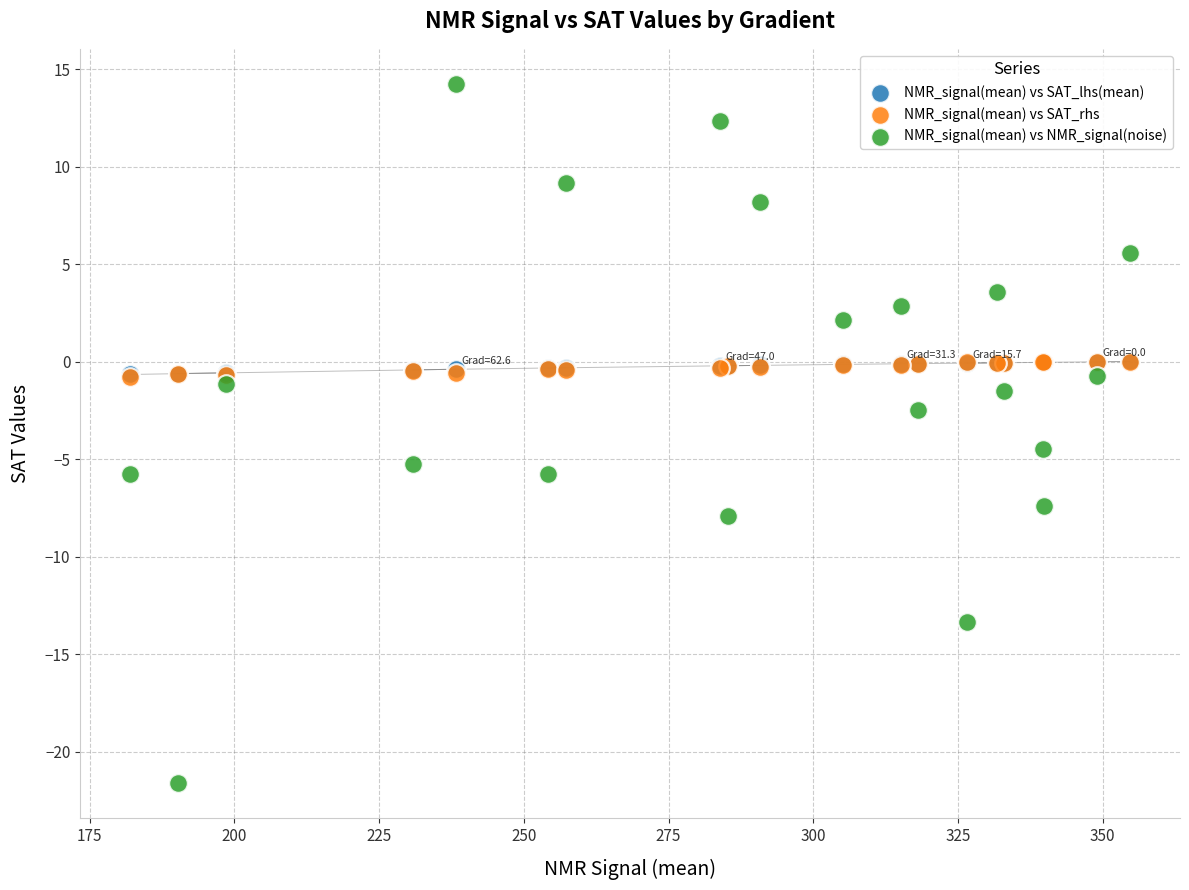

What are all the series names shown in the legend?

NMR_signal(mean) vs SAT_lhs(mean), NMR_signal(mean) vs SAT_rhs, NMR_signal(mean) vs NMR_signal(noise)